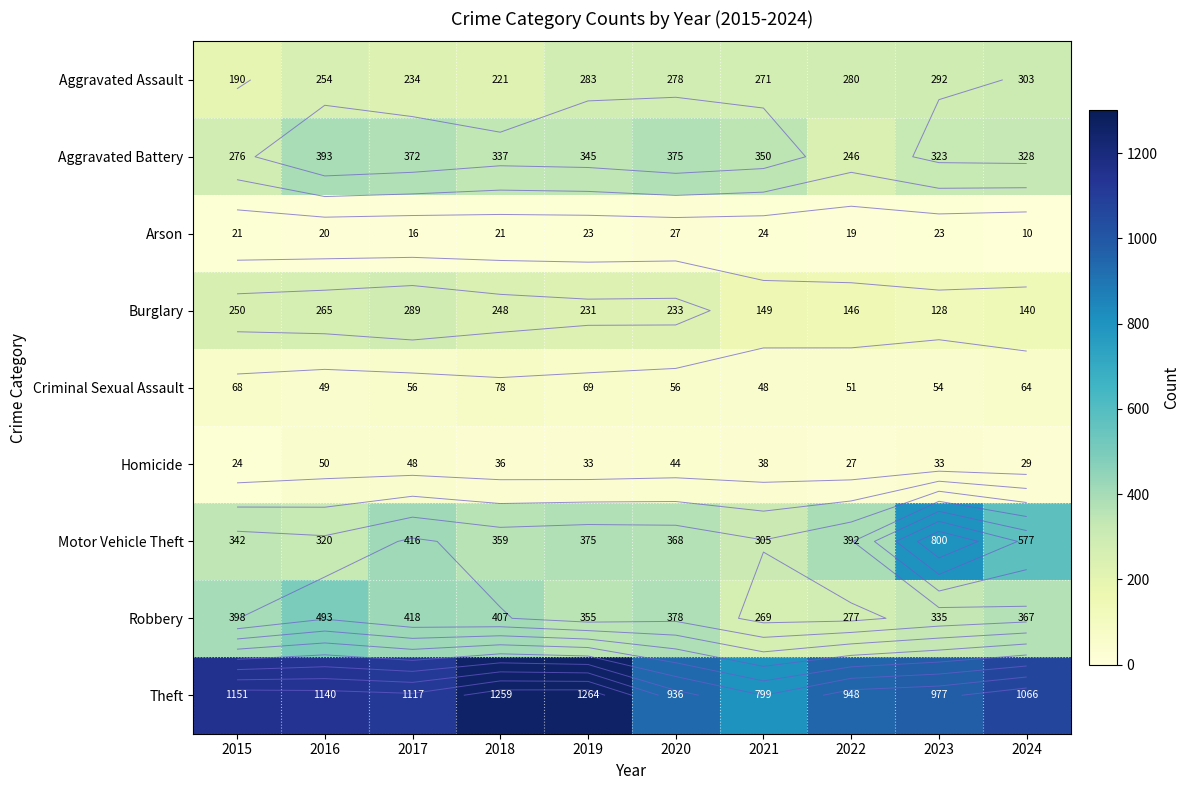

The Theft series shows 1264 at 2019. True or false?

True